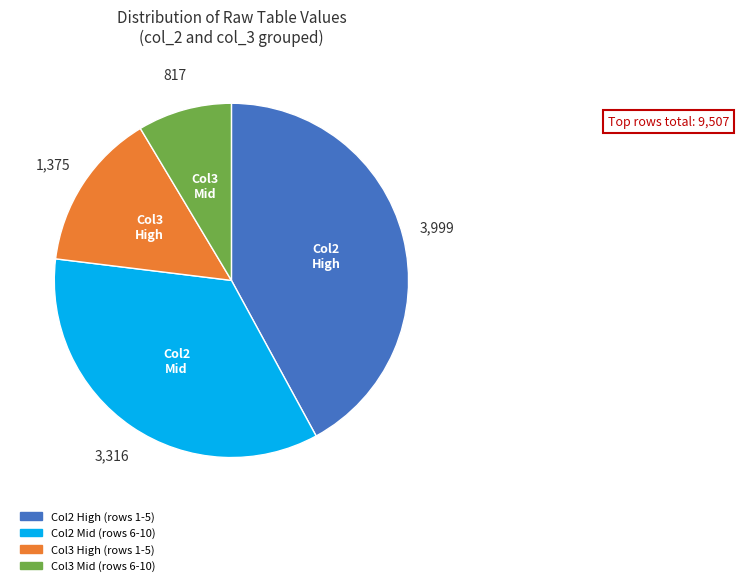

Which has a higher value, Col2 High (rows 1-5) or Col3 High (rows 1-5)?

Col2 High (rows 1-5)